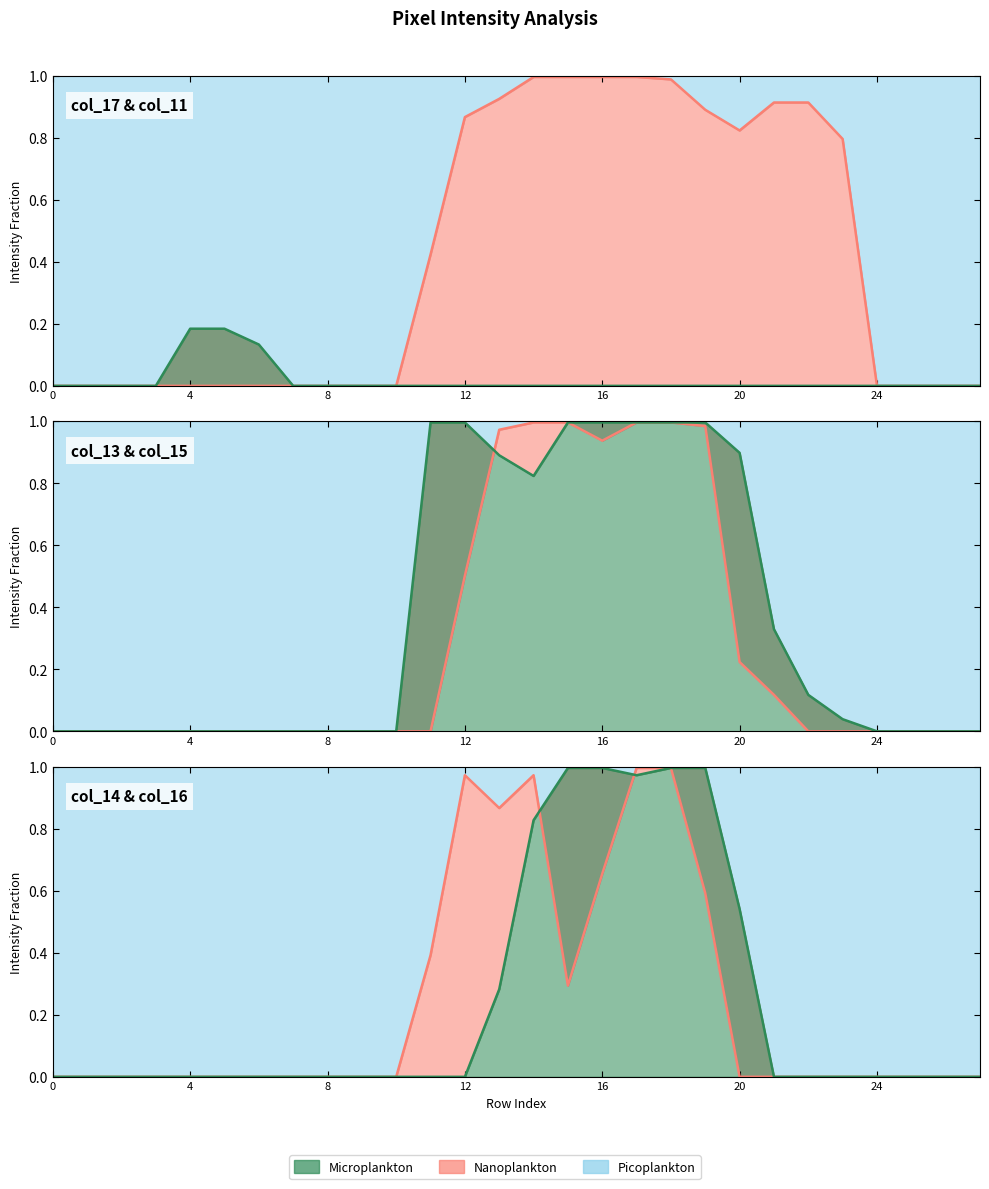

What is the average value of the col_11 series?

0.4